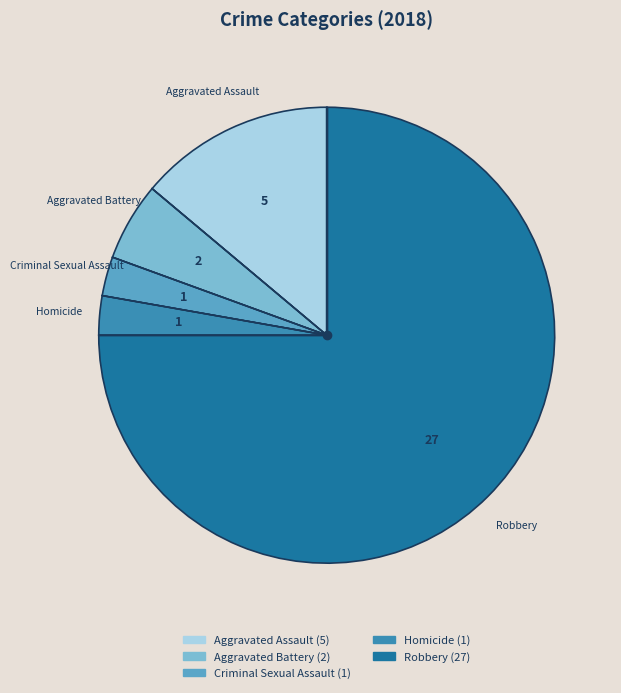

What is the largest slice in the pie chart?

Robbery